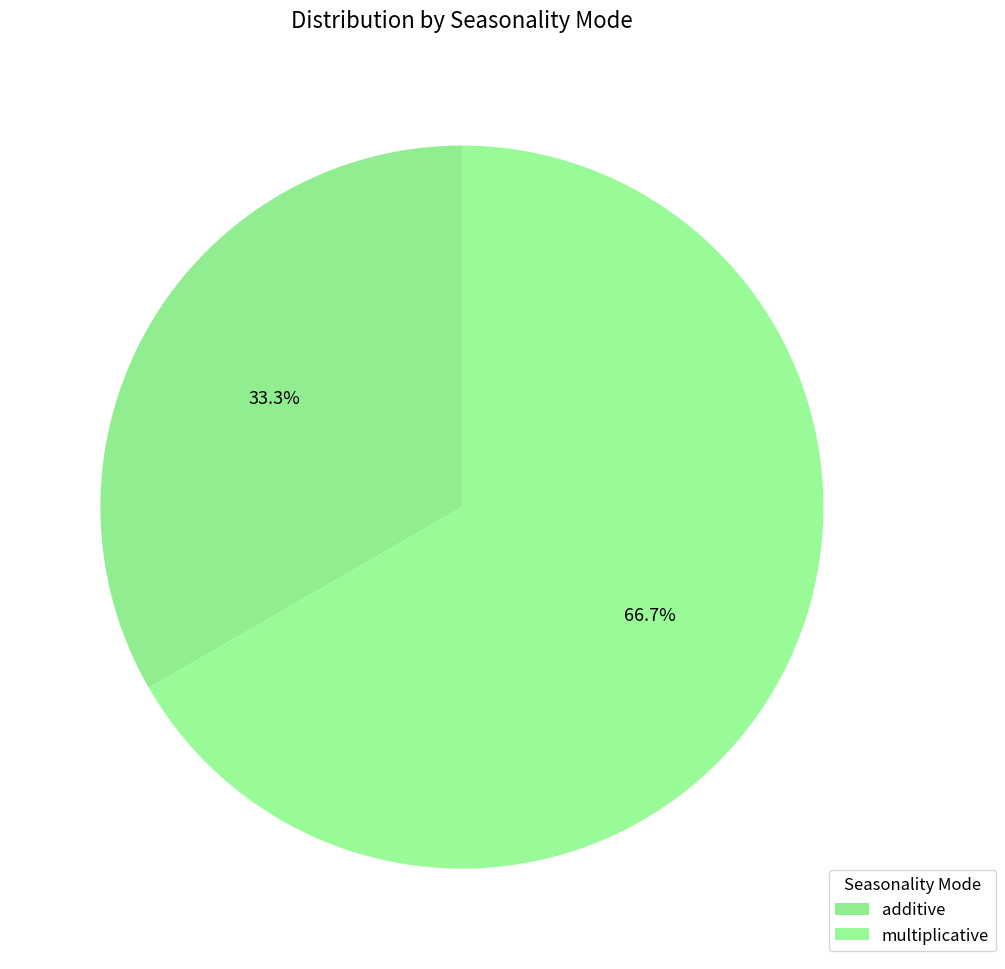

True or false: multiplicative accounts for 67% of the total.

True